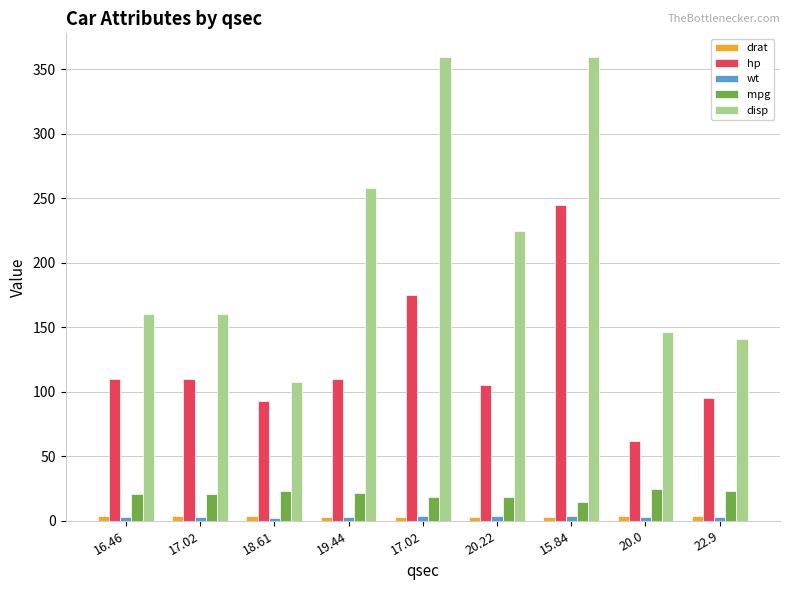

Does the chart contain stacked bars?

No